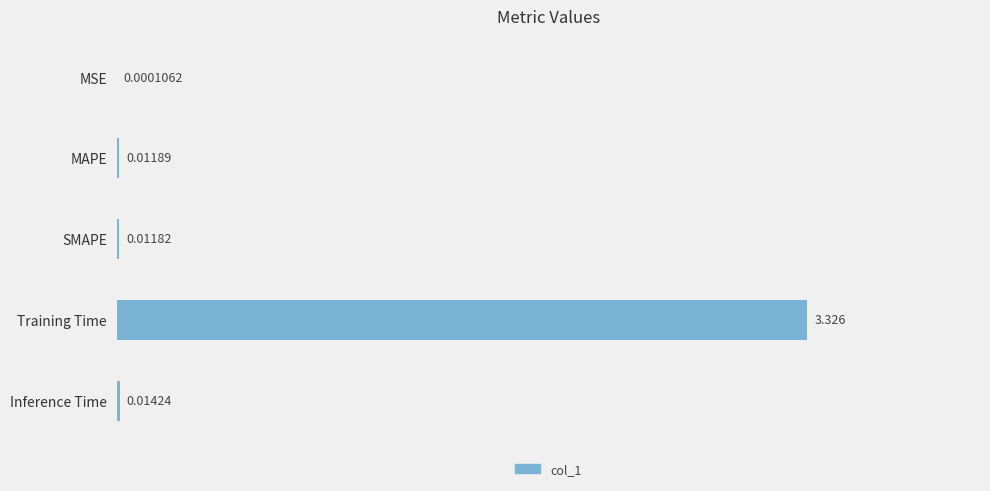

What is the average value?

0.7